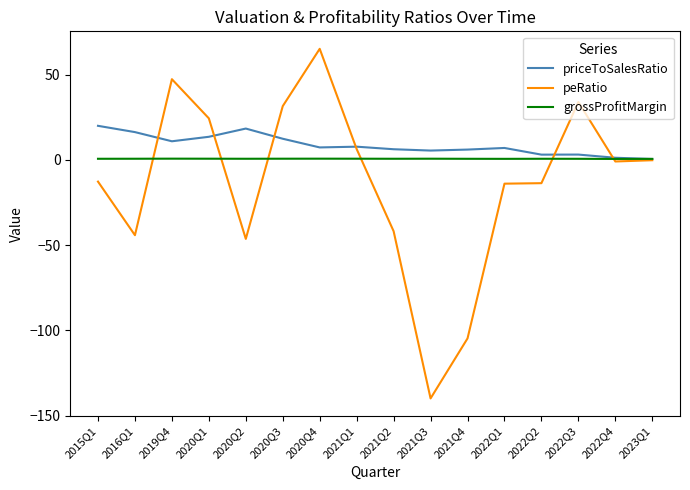

What is the average value of the grossProfitMargin series?

0.7